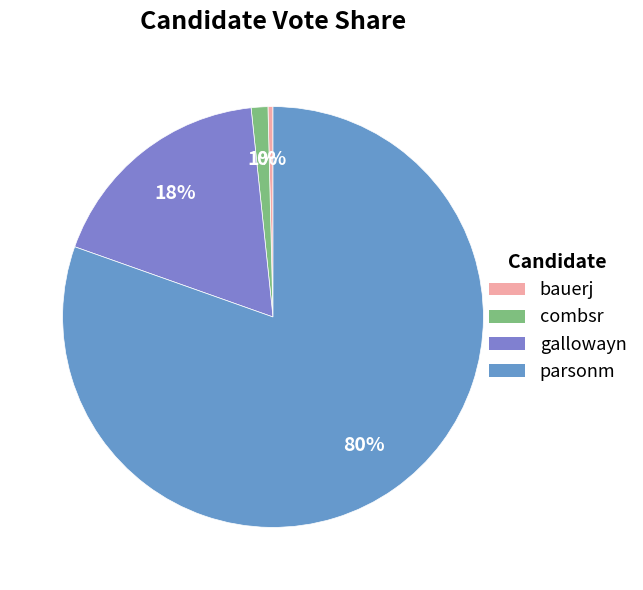

How much of the chart is everything except bauerj?

99.6%